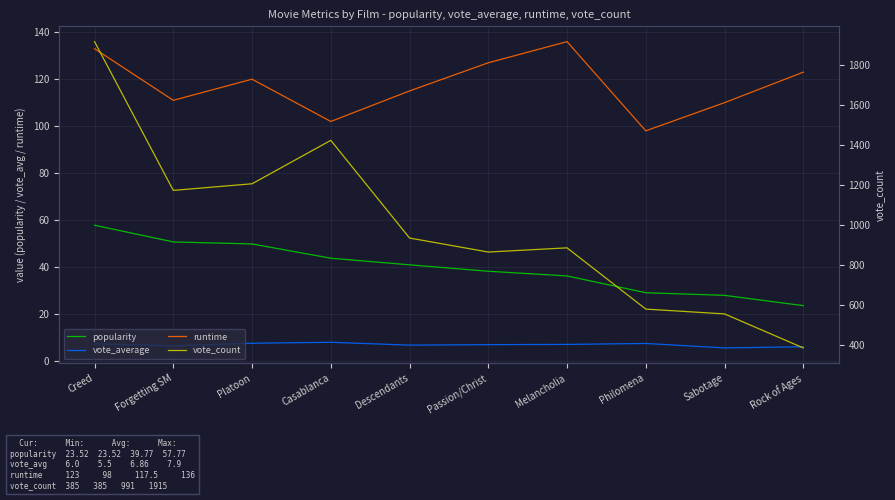

How many distinct data groups are displayed?

4